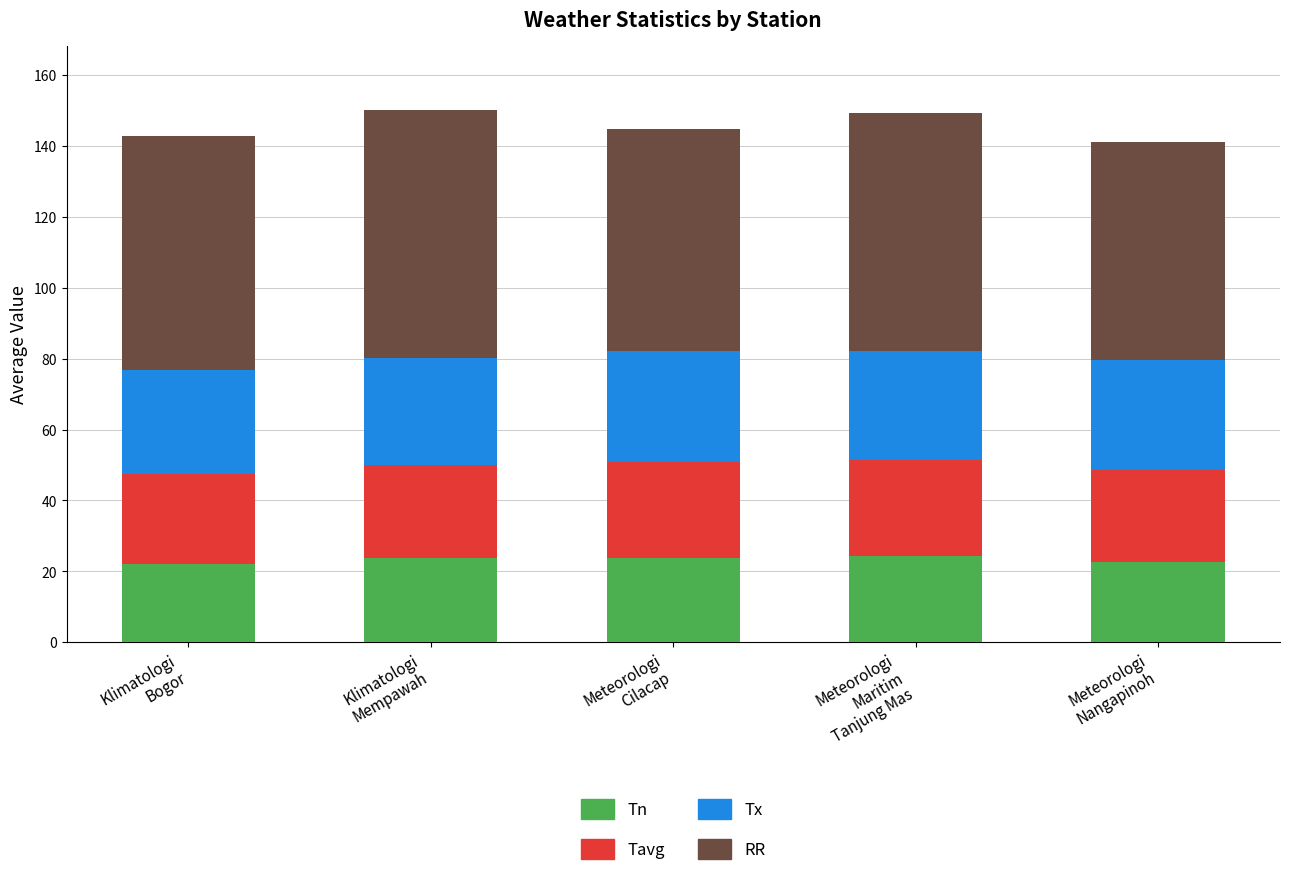

What is the maximum value for Tn?

24.4